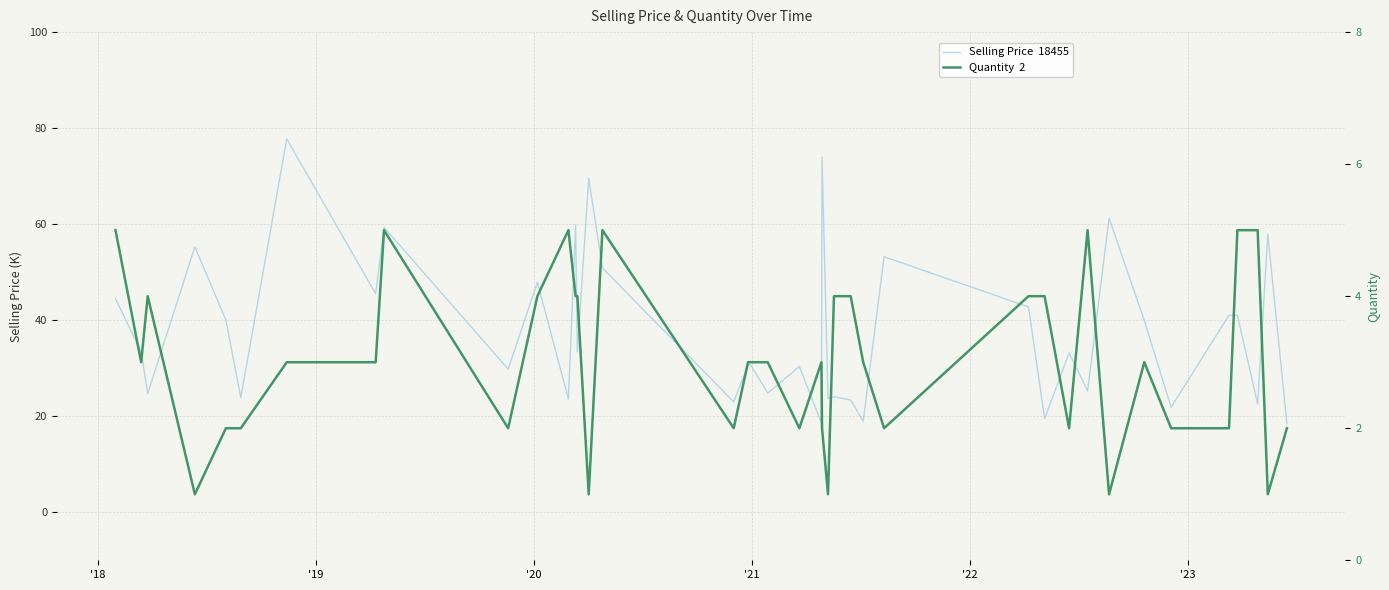

What is the minimum value for Selling Price  18455?

18.5